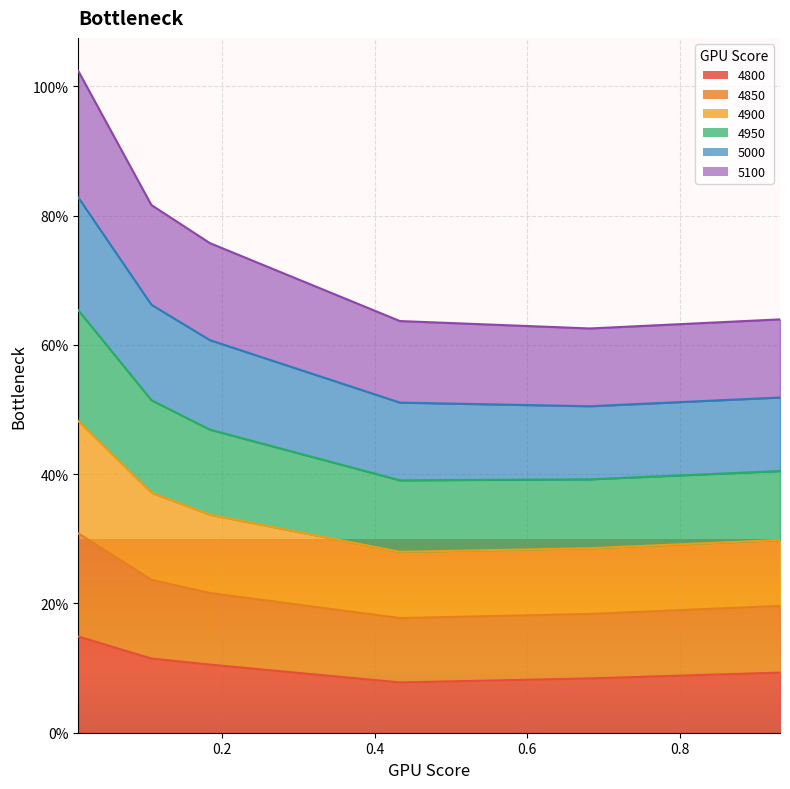

True or false: 5000 and 4950 cross at least once.

False